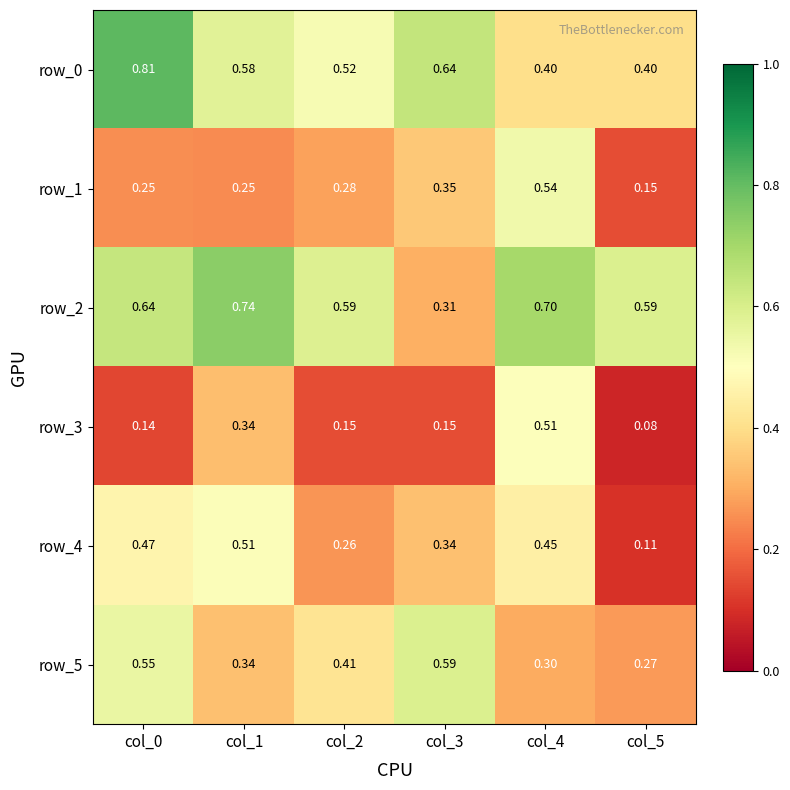

What is the average value of the row_5 series?

0.4